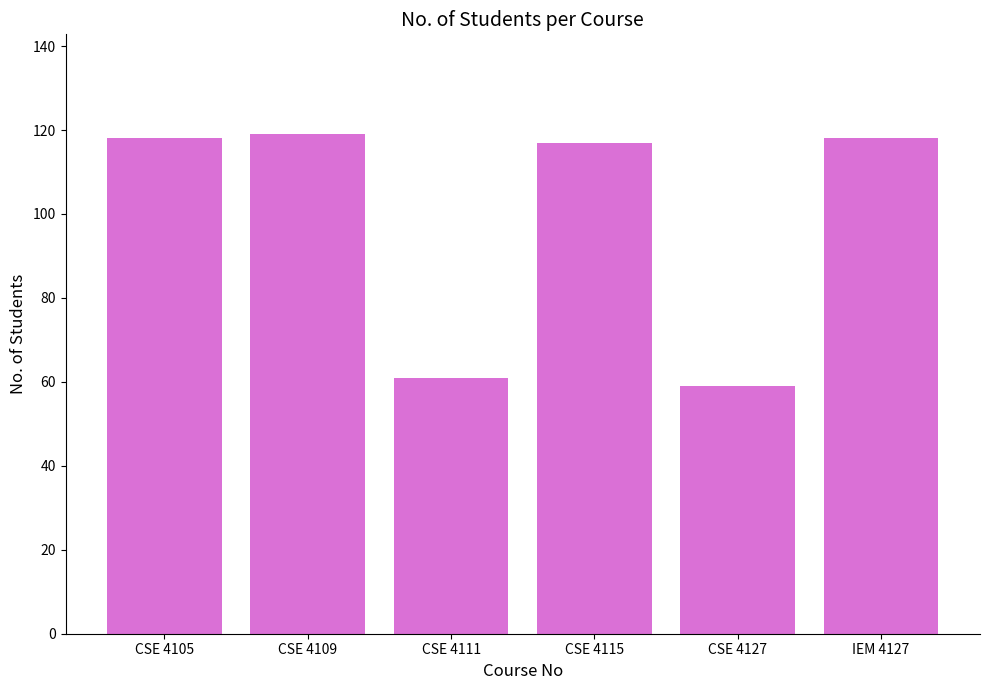

Reading right to left, extract all data points from this chart.

118	59	117	61	119	118